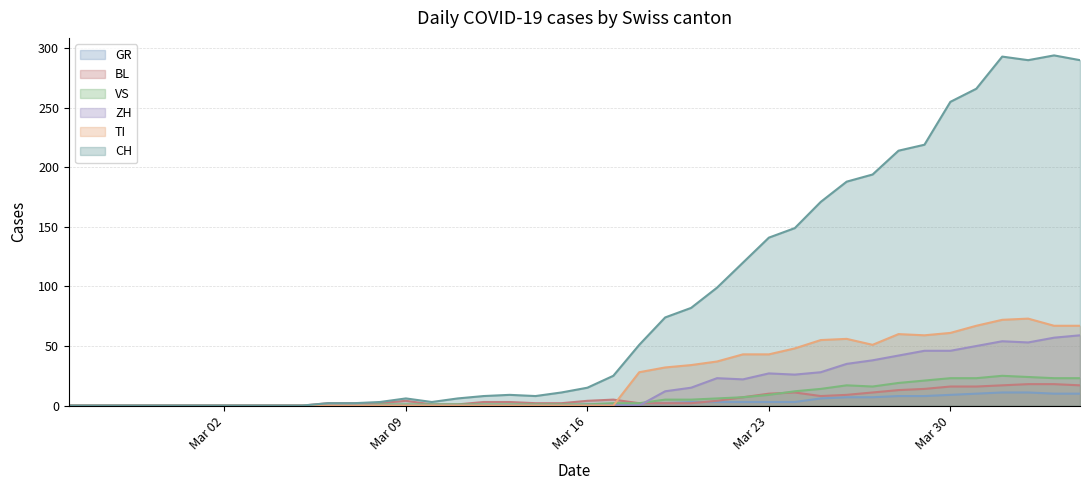

Which series has the largest range (max minus min)?

CH